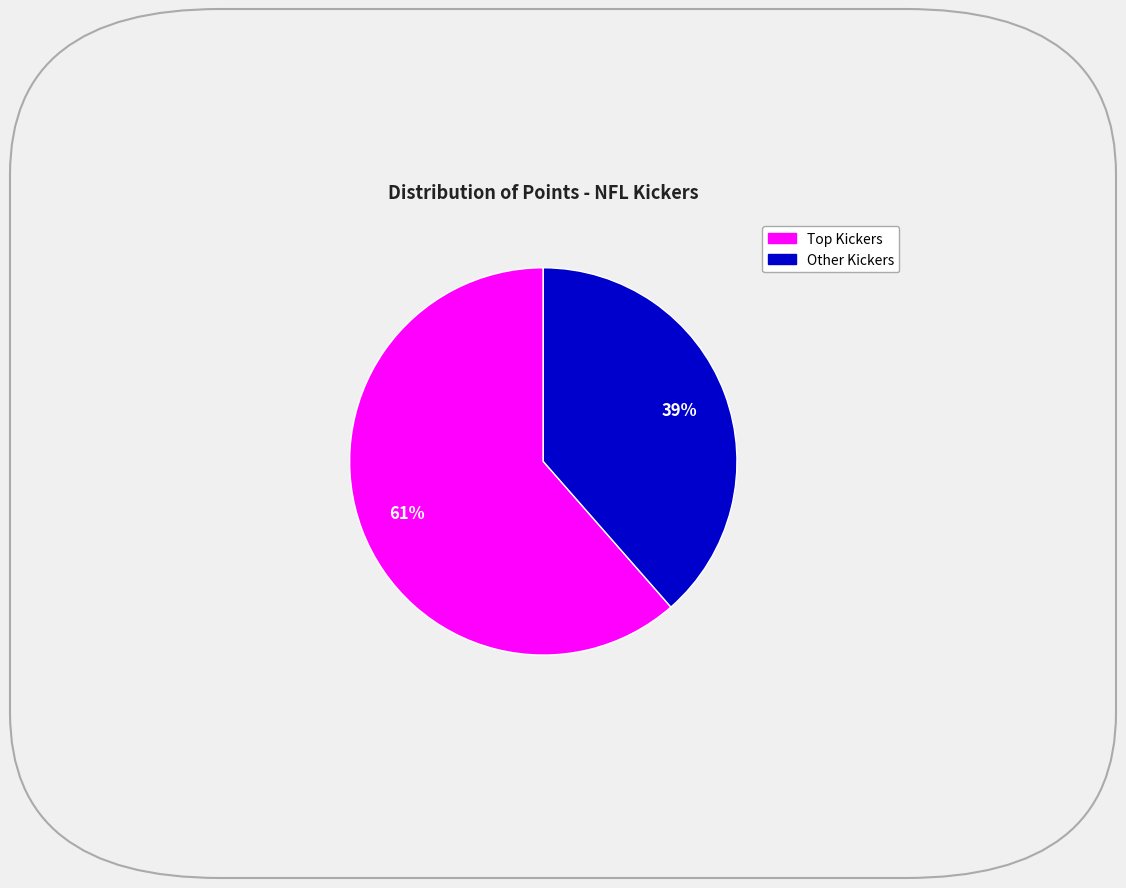

Count the number of slices in the pie.

2